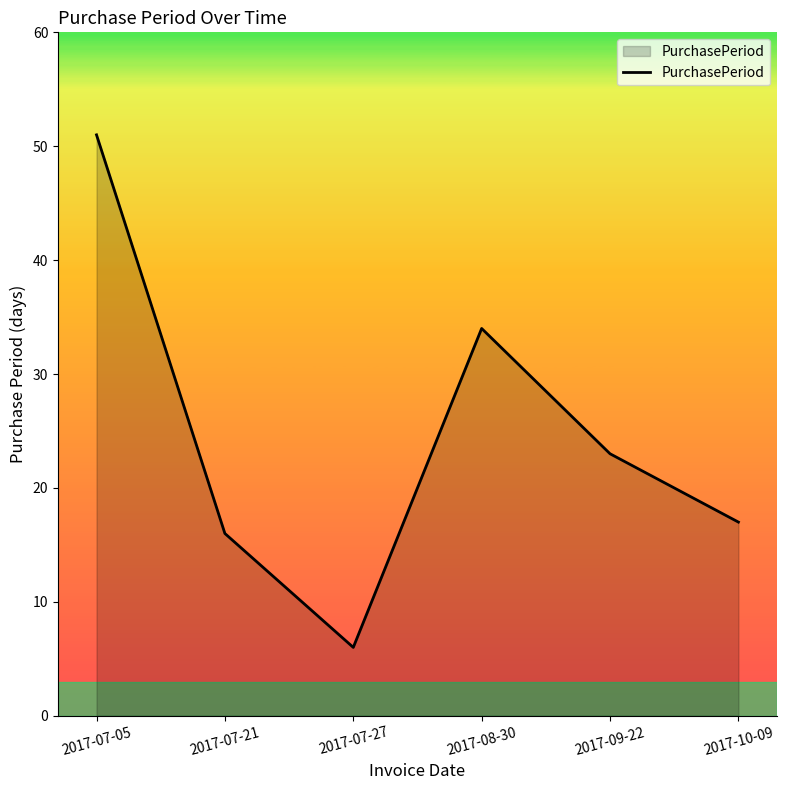

How many distinct data groups are displayed?

1